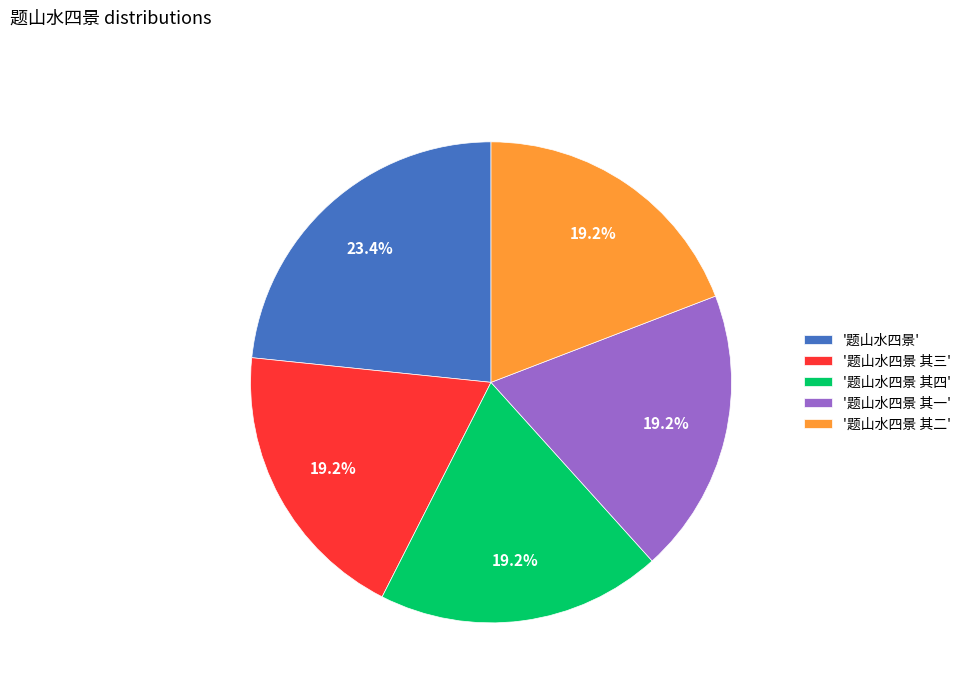

What is the ratio of the value at '题山水四景 其四' to the value at '题山水四景 其一'?

1.0